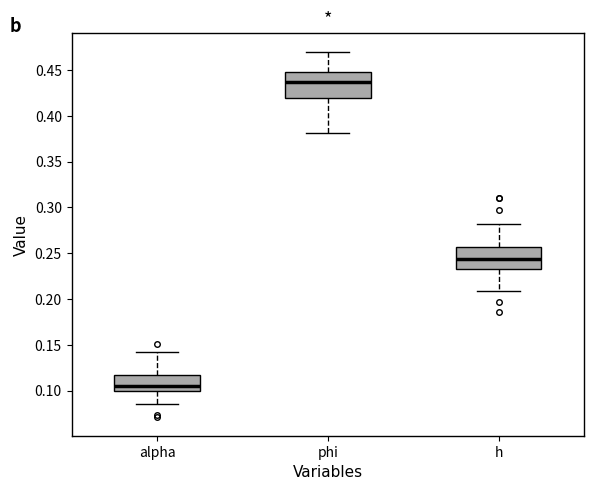

Where is the upper edge of the box for h on the y-axis? The values are not printed on the chart, so give them approximately, as read against the axis.

0.255